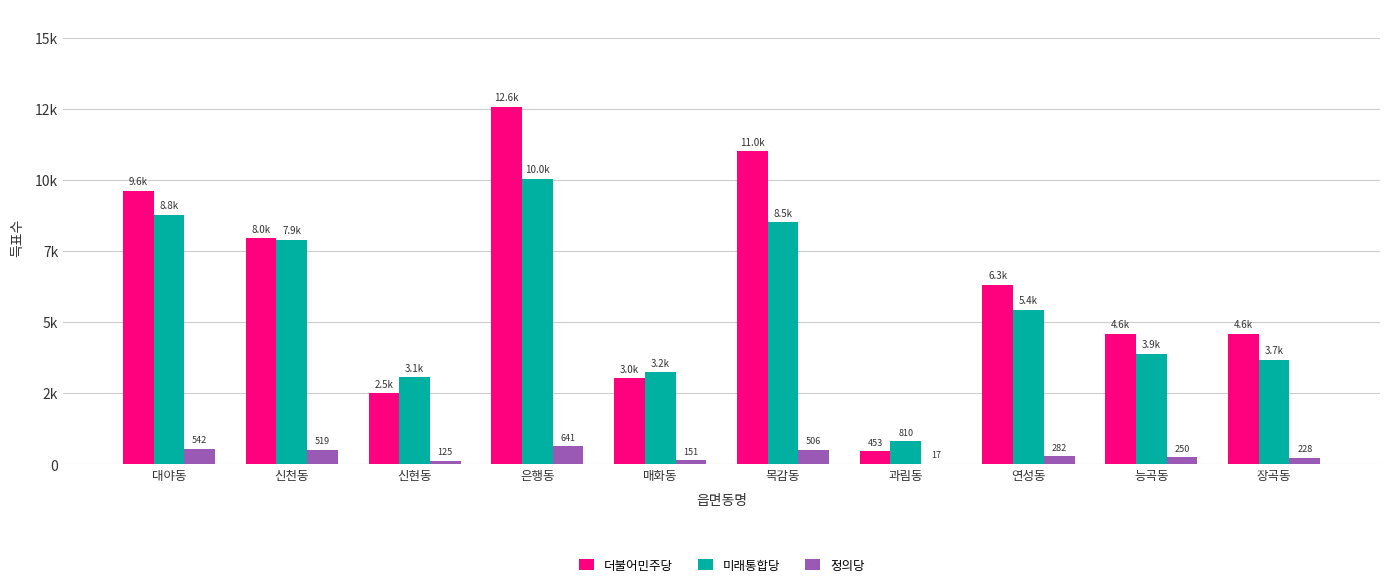

At which category is the sum across all series the highest?

은행동